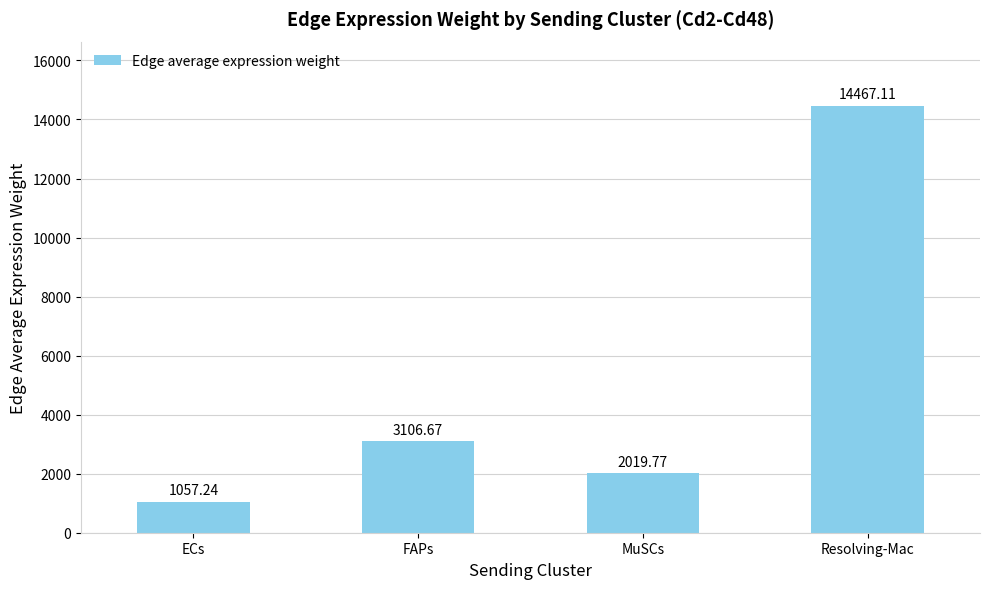

Reading right to left, extract all data points from this chart.

Resolving-Mac=14467.1	MuSCs=2019.8	FAPs=3106.7	ECs=1057.2